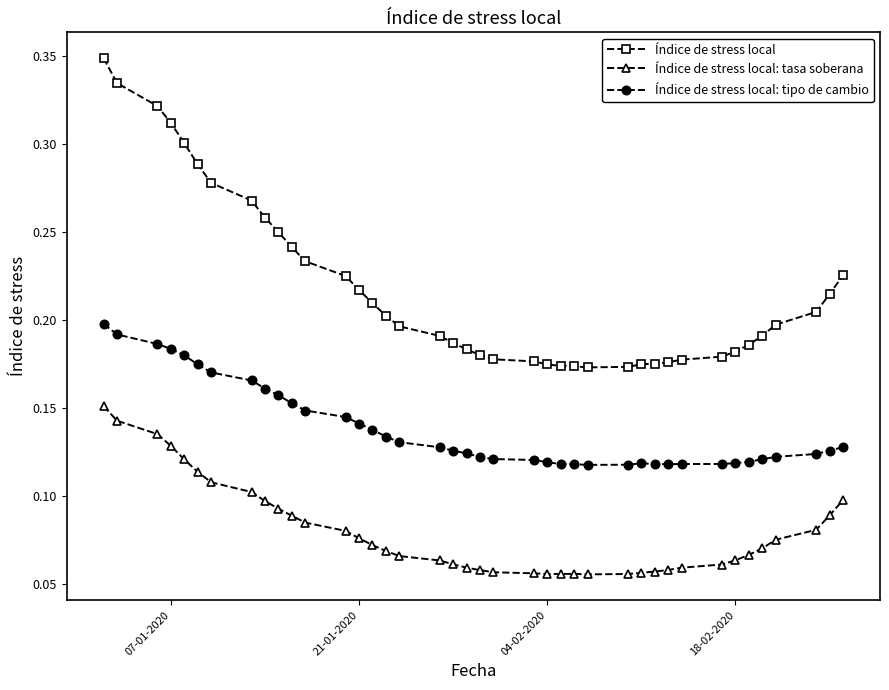

Which series has the widest spread of values?

Índice de stress local